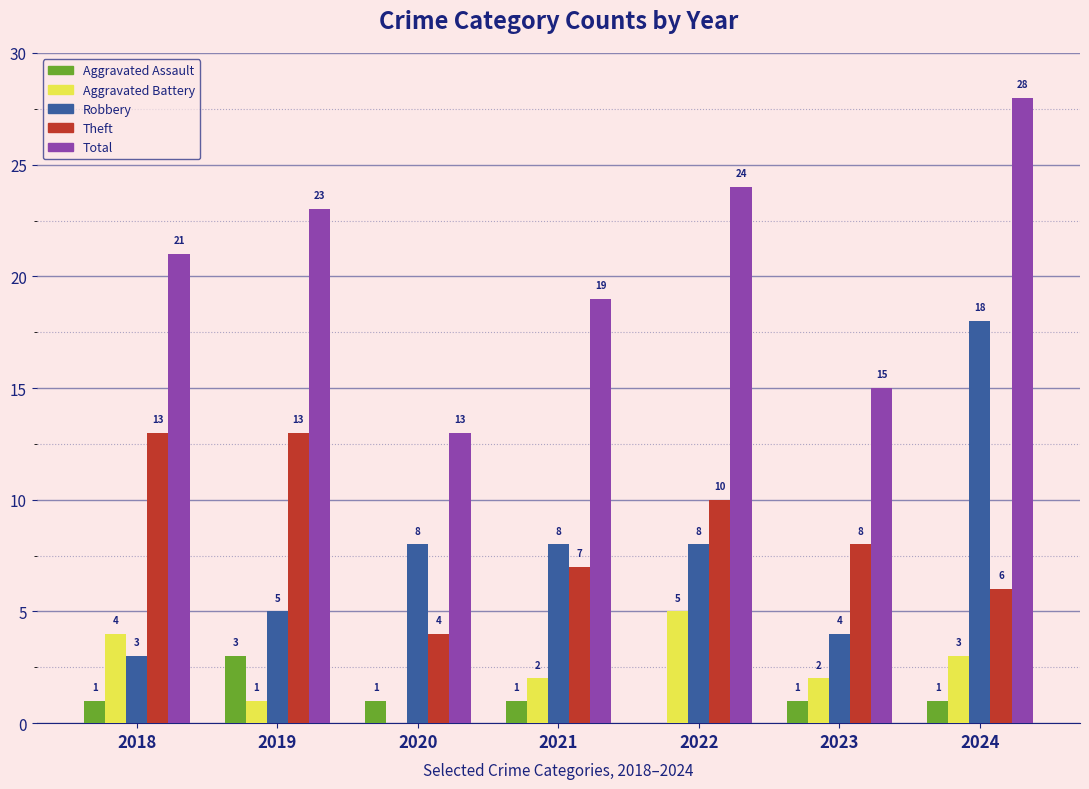

Reading left to right, extract all data points from this chart.

Aggravated Assault: 1	3	1	1	0	1	1
Aggravated Battery: 4	1	0	2	5	2	3
Robbery: 3	5	8	8	8	4	18
Theft: 13	13	4	7	10	8	6
Total: 21	23	13	19	24	15	28